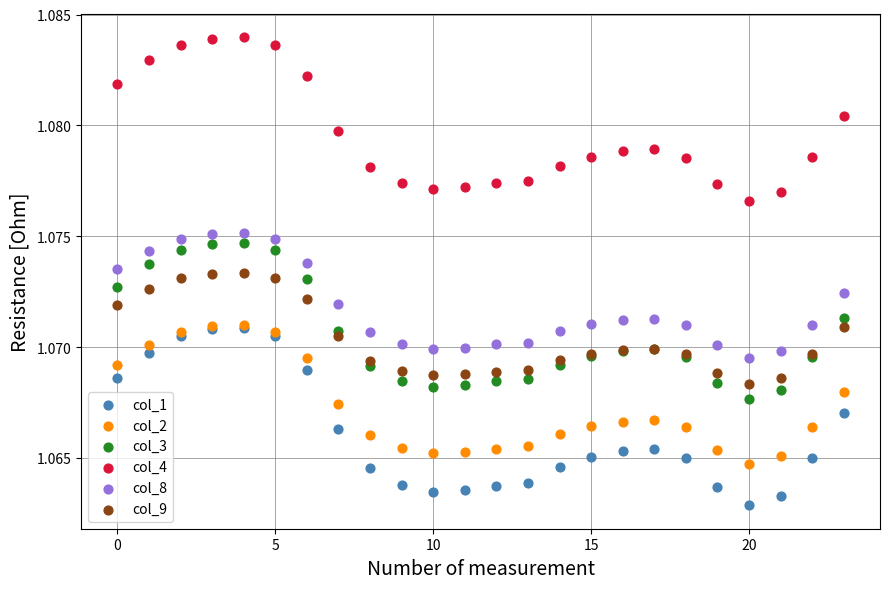

What are all the series names shown in the legend?

col_1, col_2, col_3, col_4, col_8, col_9